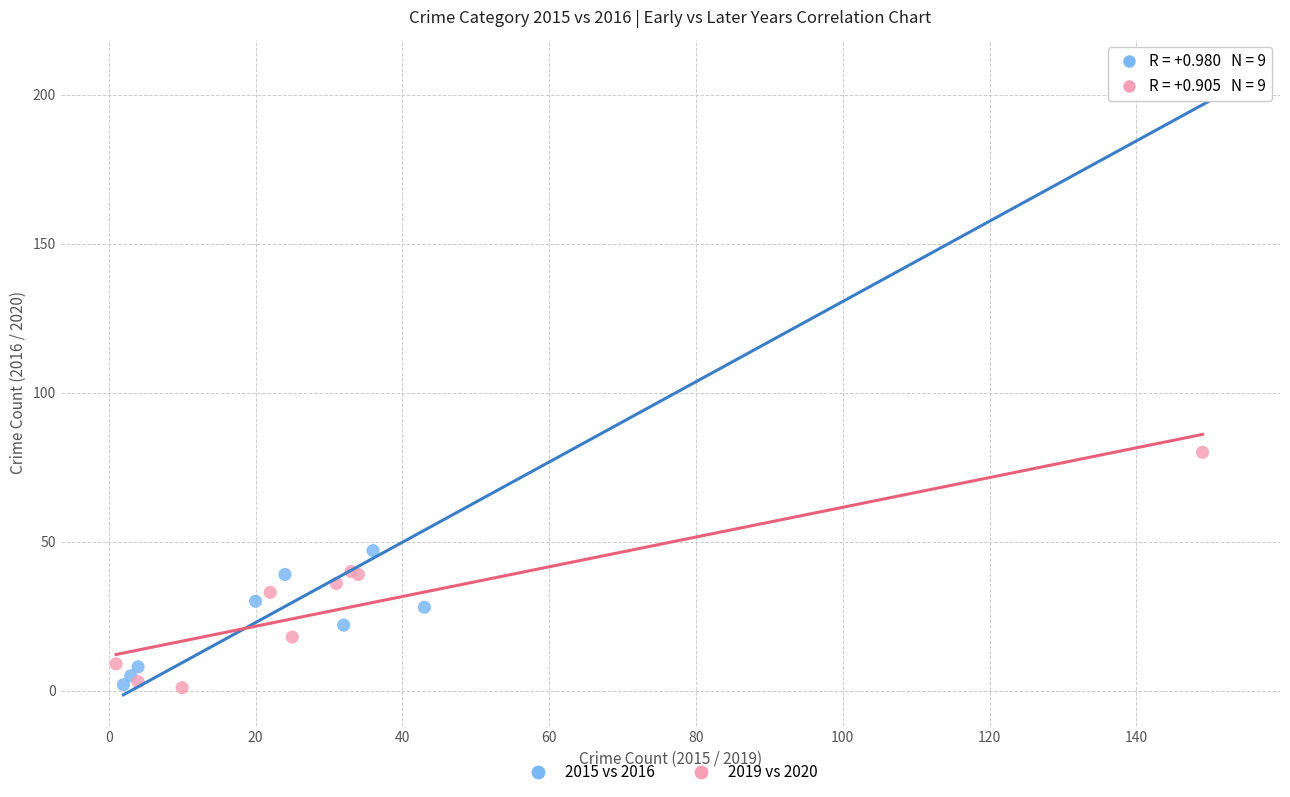

Which series contains the highest Y value?

2015 vs 2016